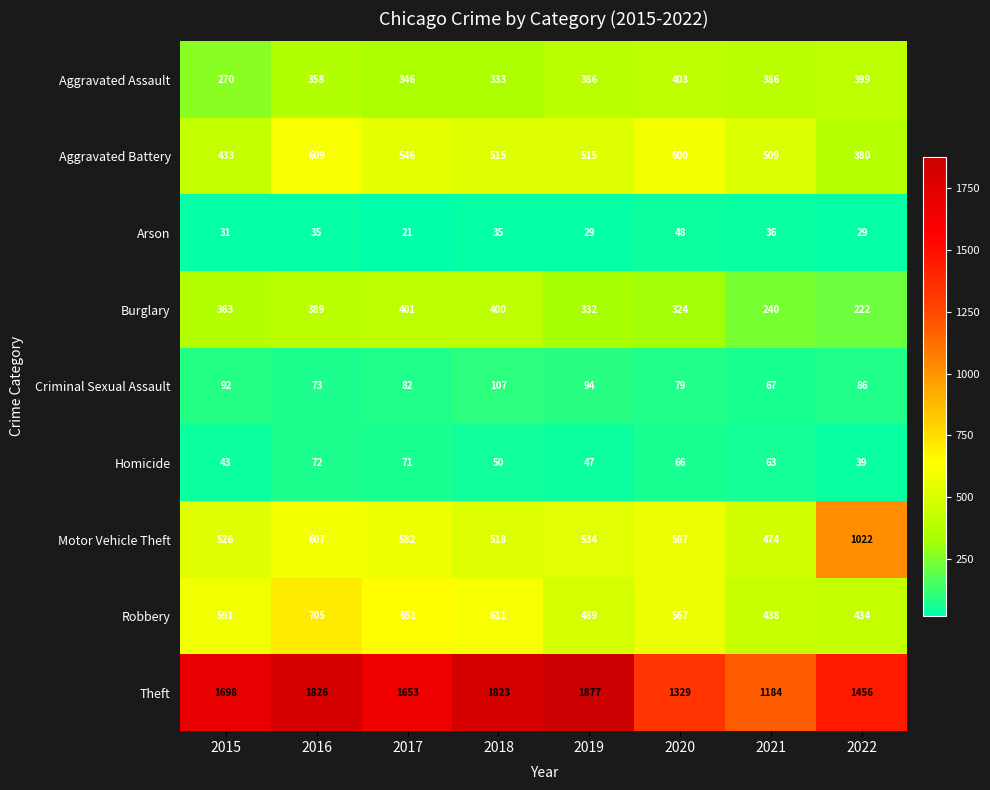

The value of Motor Vehicle Theft at 2021 is 148. True or false?

False